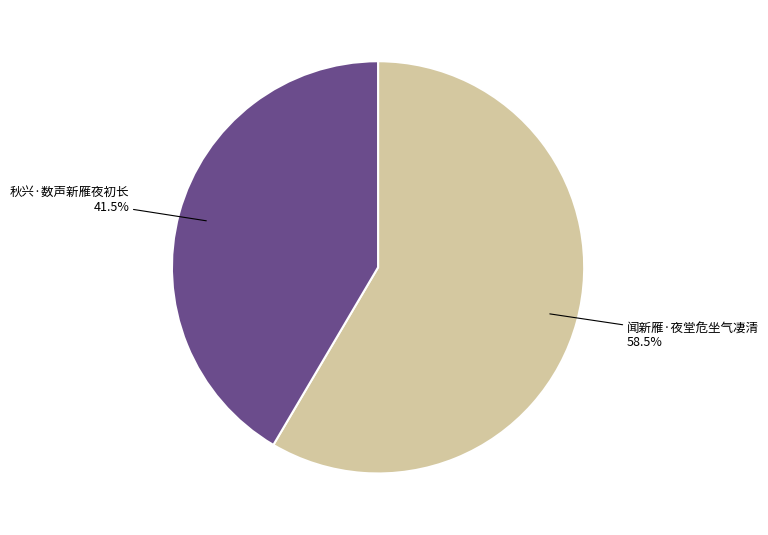

Is there any slice that represents more than half of the pie?

Yes